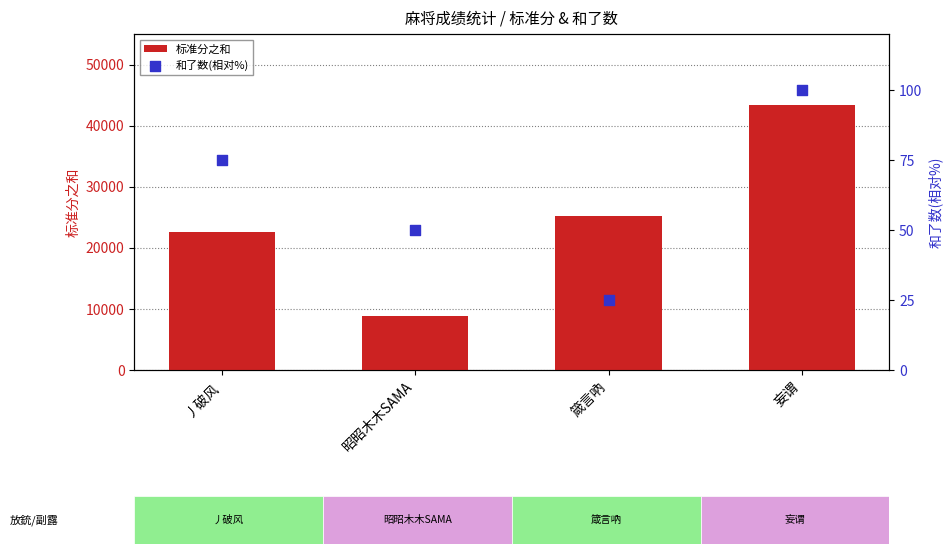

Which series has the largest total across all categories?

标准分之和